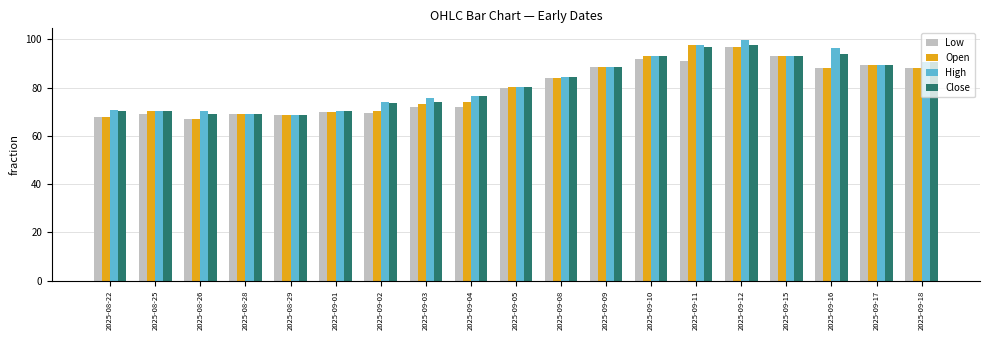

What is the spread (max minus min) of values at 2025-09-02?

4.5